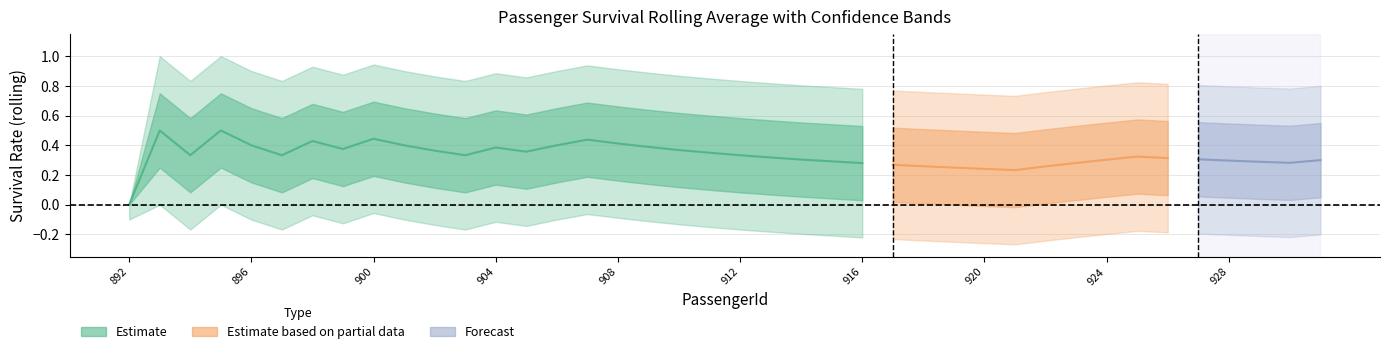

True or false: lower_narrow has more than 1 points higher than both neighbors.

True